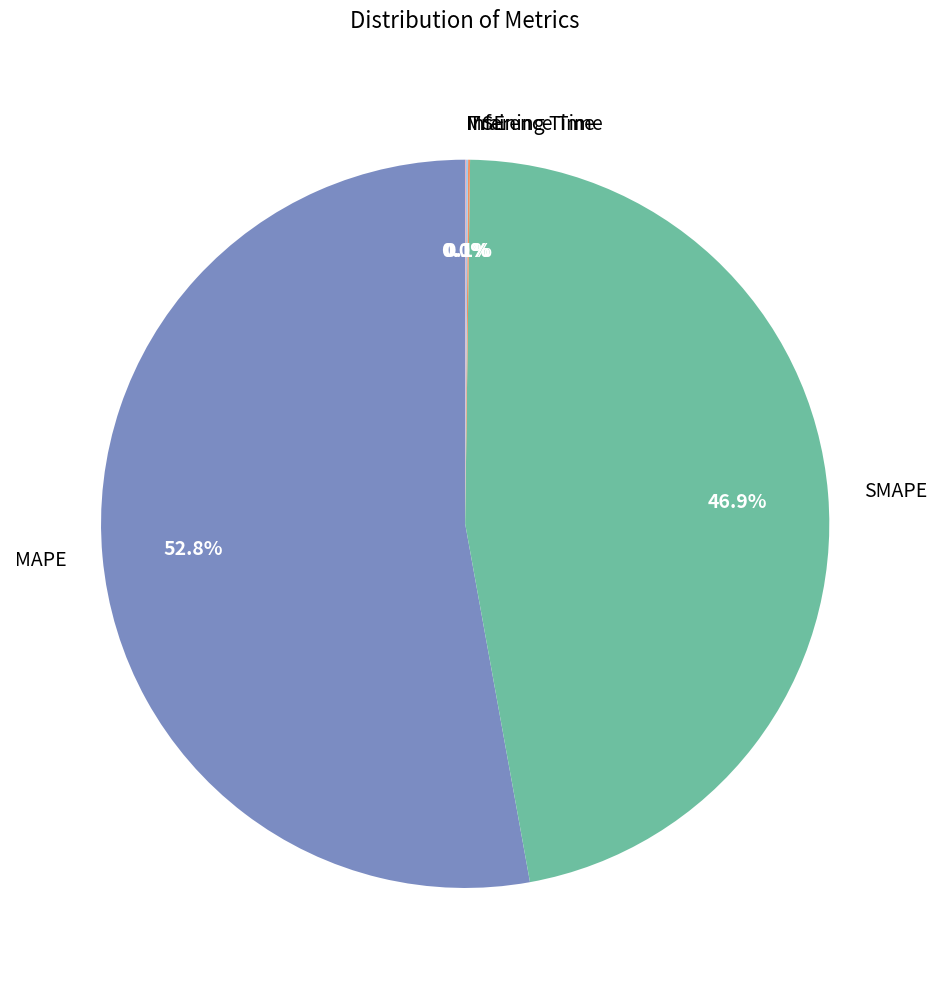

To the nearest percent, what is the average slice percentage?

20%